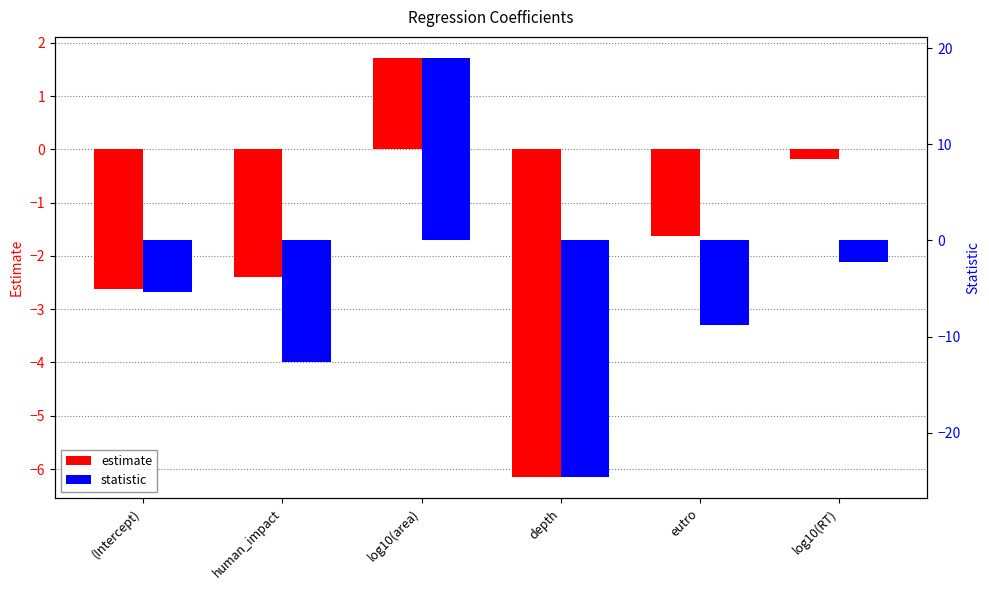

Rank the series by their maximum value, from lowest to highest.

estimate, statistic